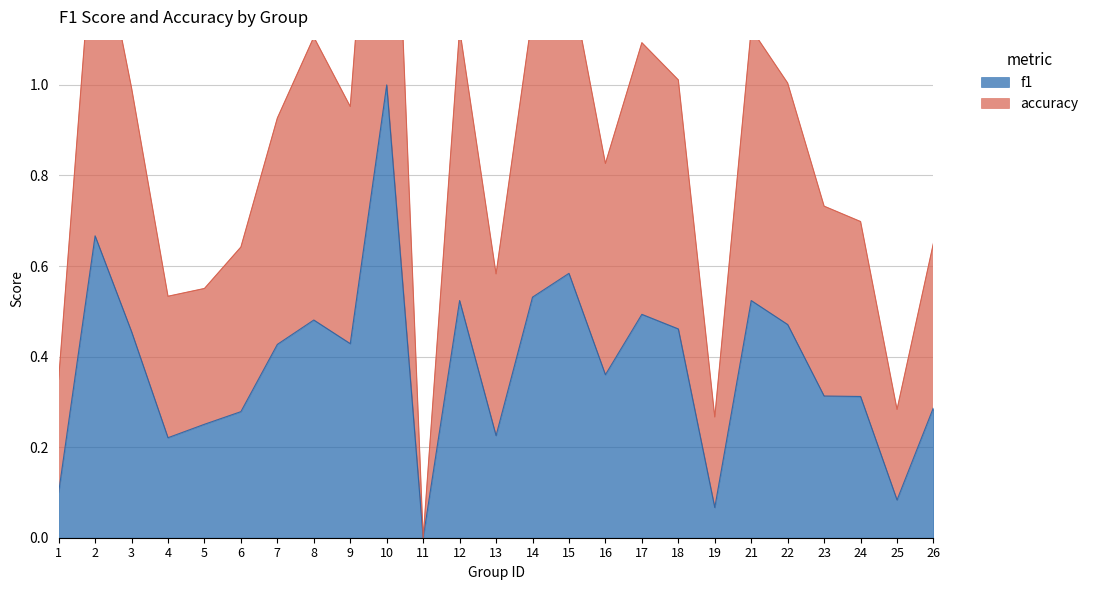

Count the number of categories in the chart.

25